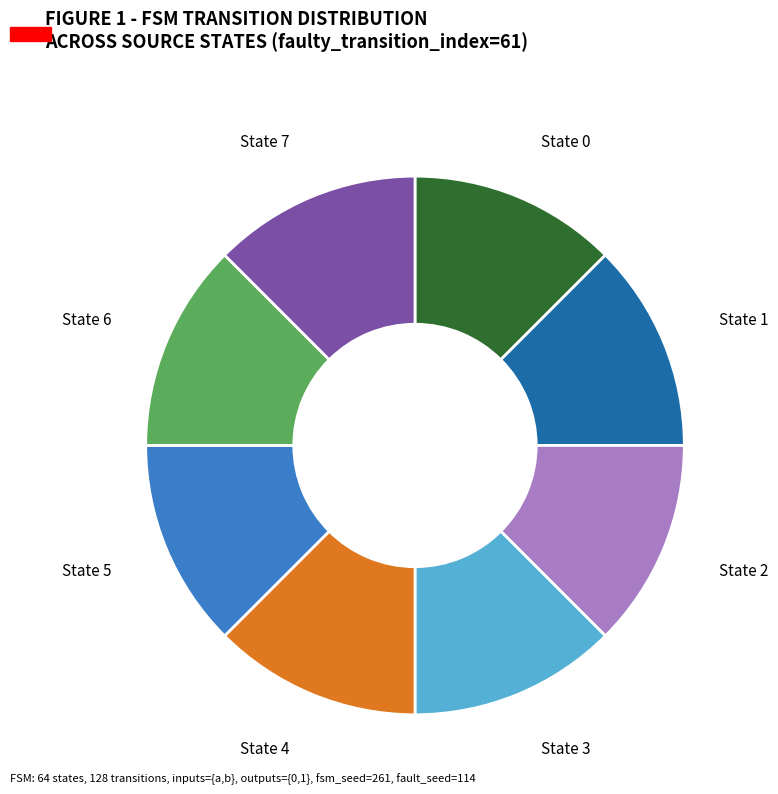

Is there a majority slice in this chart?

No